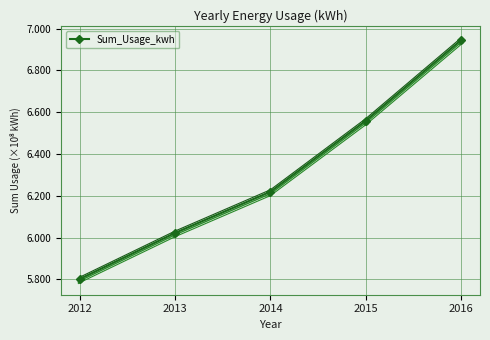

What is the minimum value shown in the chart?

580244234